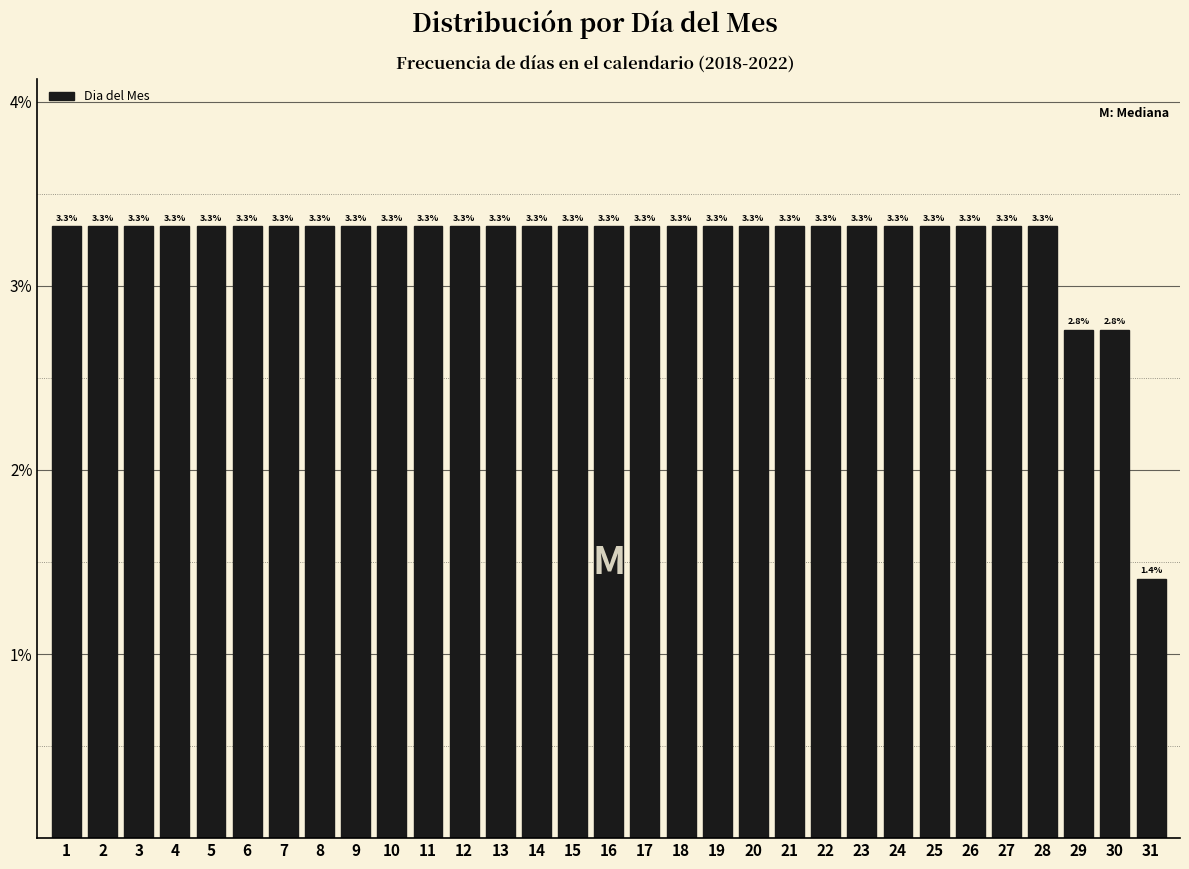

Reading left to right, list all the values displayed in this chart.

3.3	3.3	3.3	3.3	3.3	3.3	3.3	3.3	3.3	3.3	3.3	3.3	3.3	3.3	3.3	3.3	3.3	3.3	3.3	3.3	3.3	3.3	3.3	3.3	3.3	3.3	3.3	3.3	2.8	2.8	1.4